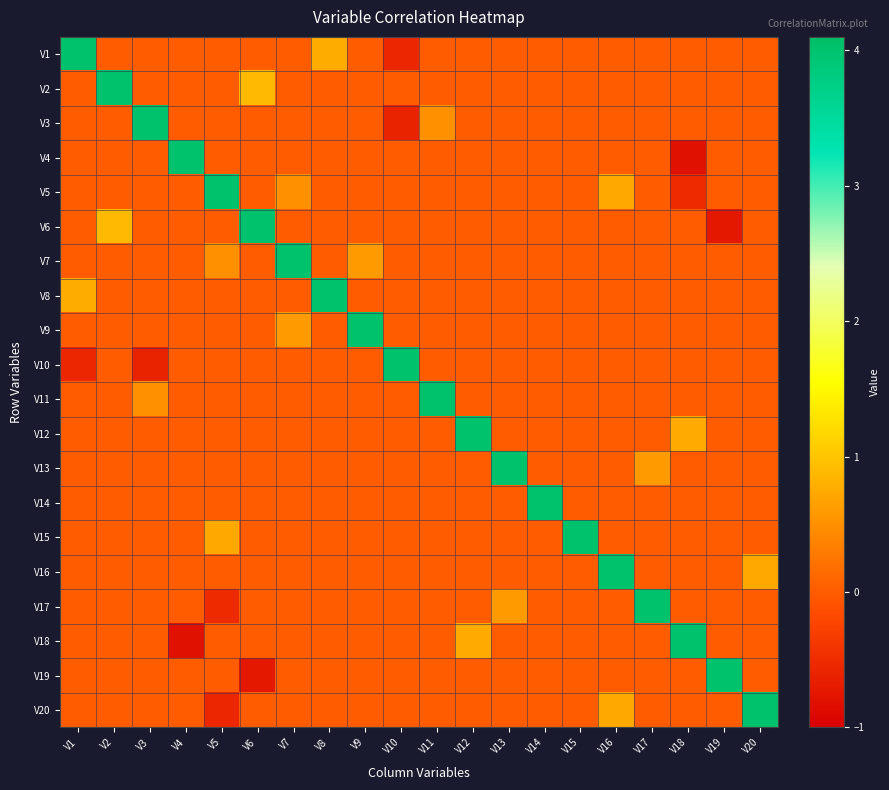

What is the difference between the highest and lowest values at V19?

4.8